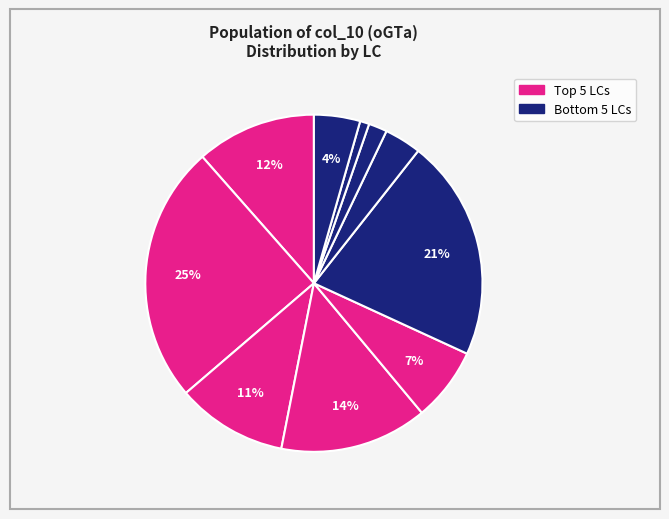

How many segments does this pie chart have?

10